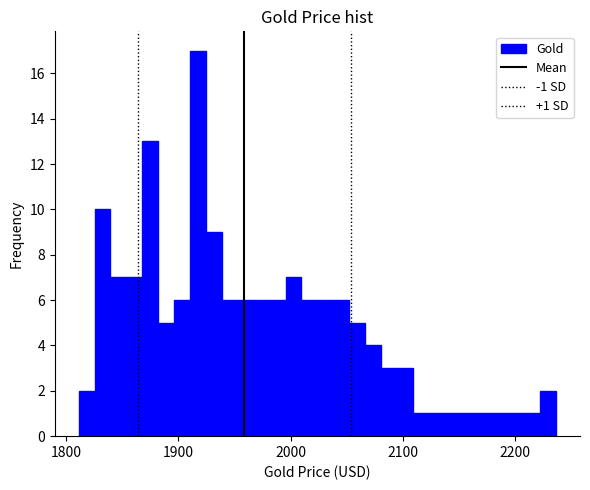

Read against the x-axis, roughly where is the centre of the tallest bar?

1920